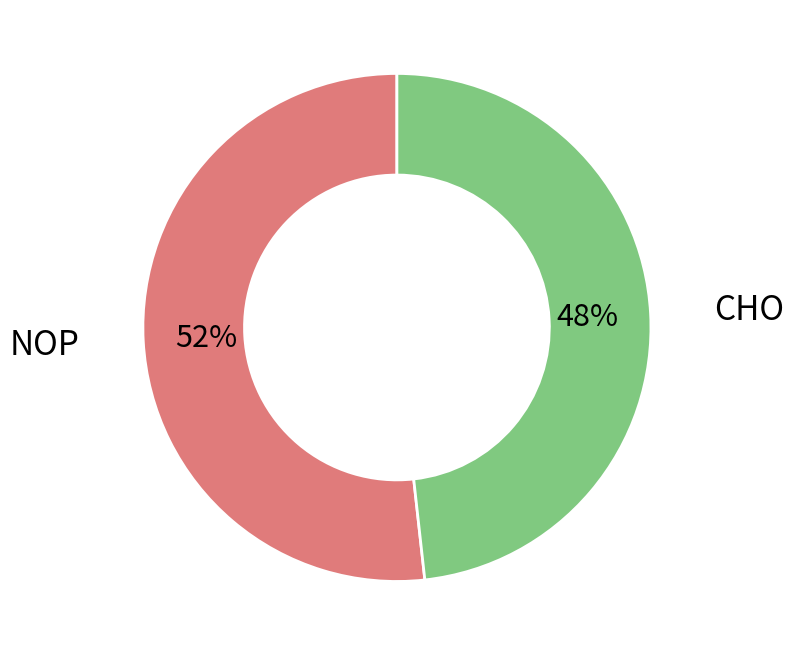

To the nearest percent, what is the difference between the largest and smallest slice percentages?

4%